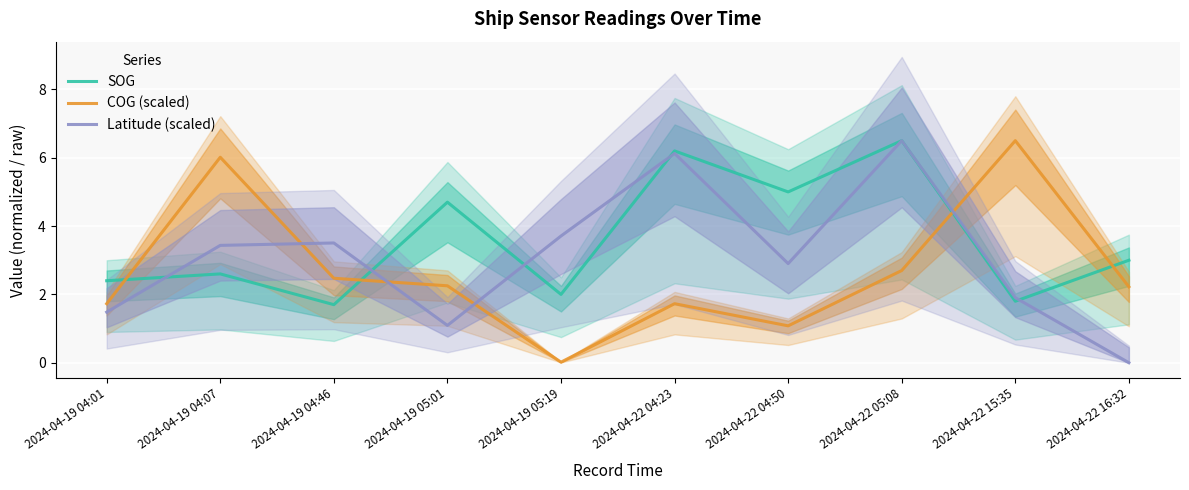

What is the difference between the maximum and second lowest values in the COG (scaled) series?

5.4